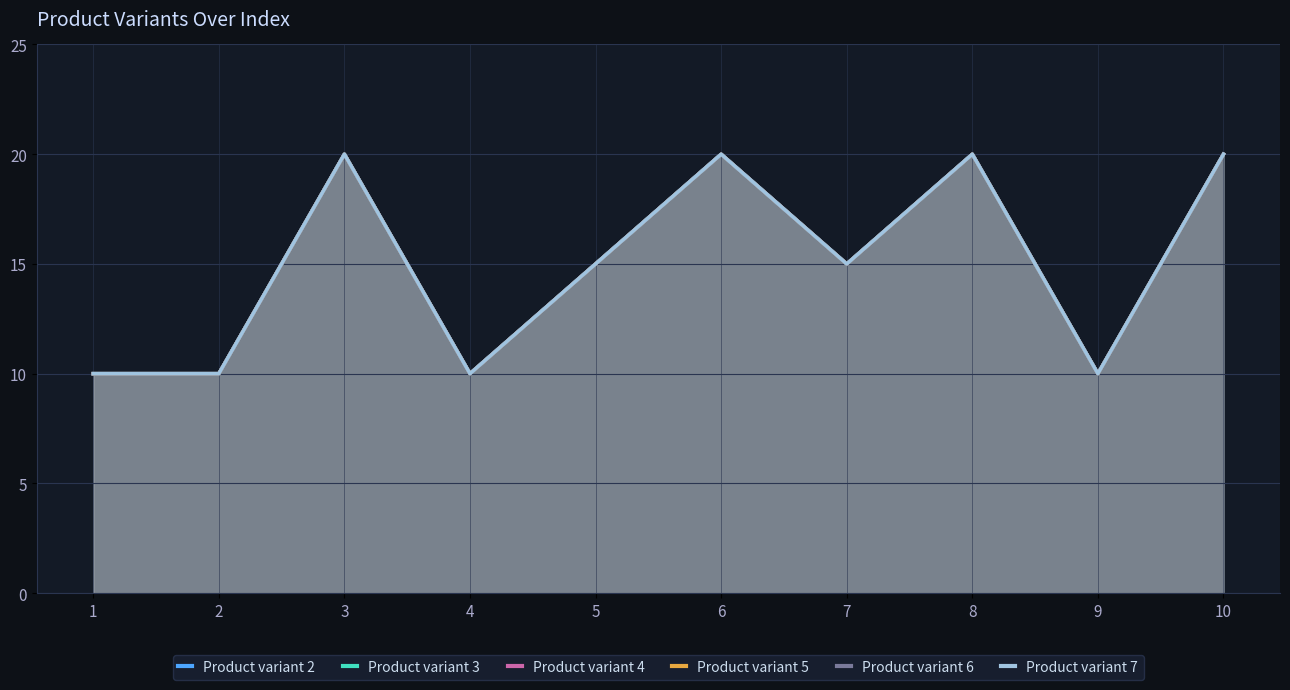

What is the difference between the second highest and minimum values in the Product variant 6 series?

10